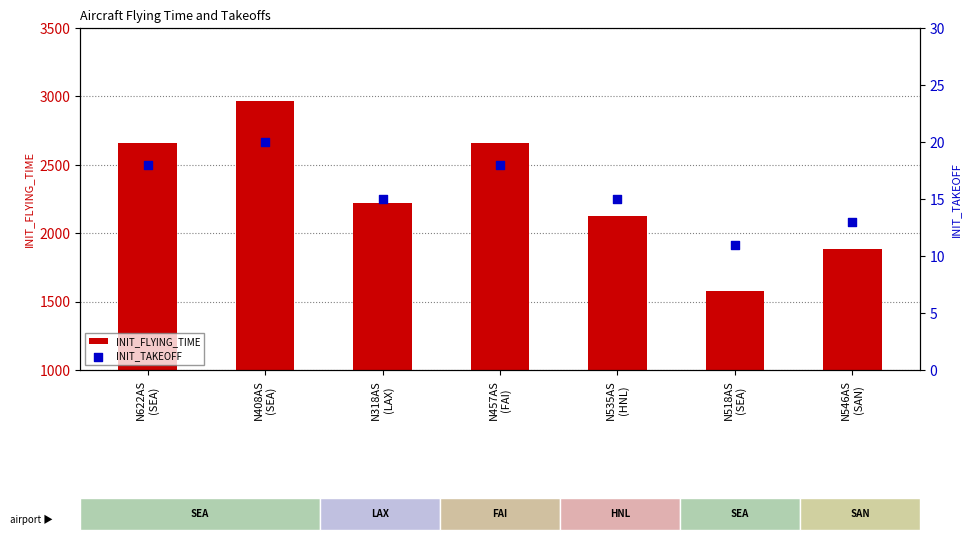

At how many categories does at least one series exceed 1808?

6